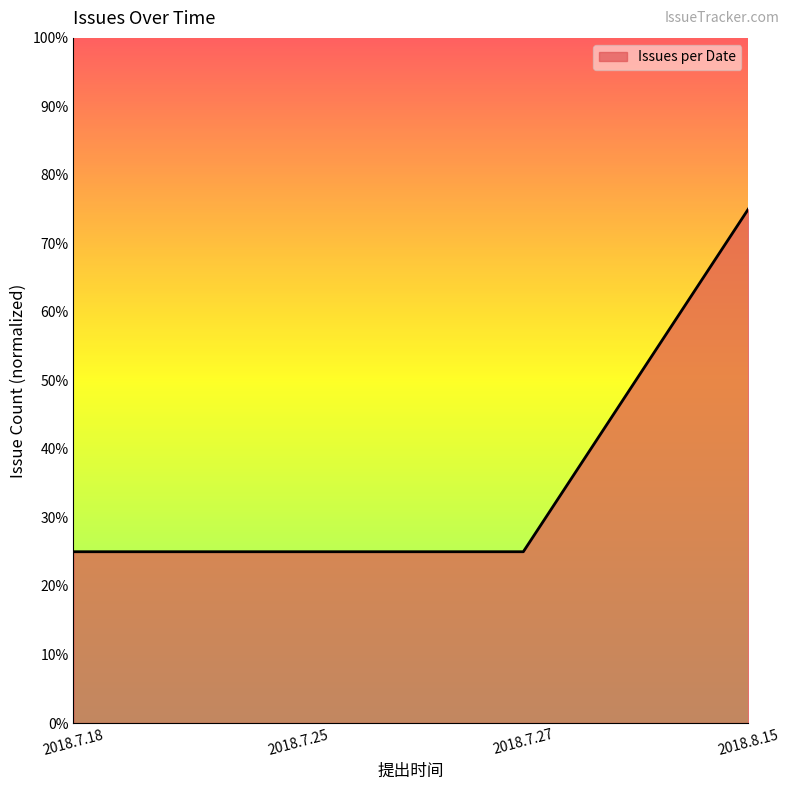

What is the average value?

0.4